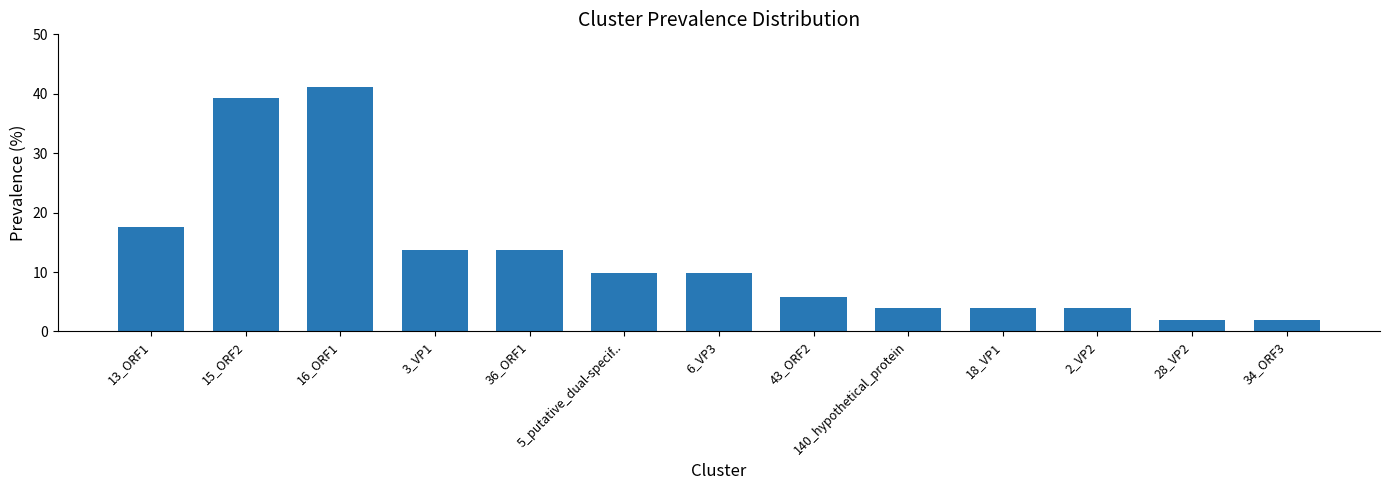

What is the average value?

12.8